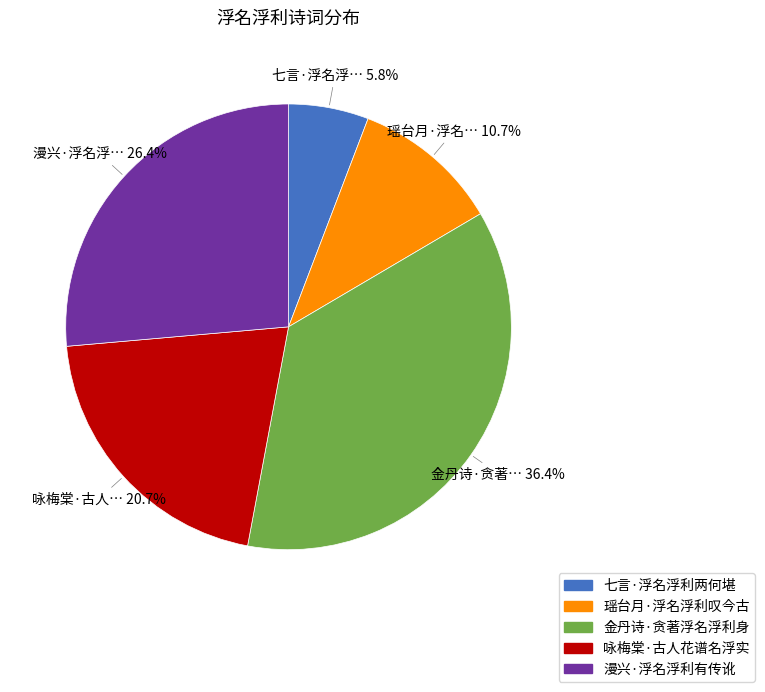

What percentage do 金丹诗·贪著浮名浮利身 and 七言·浮名浮利两何堪 together represent?

42.2%